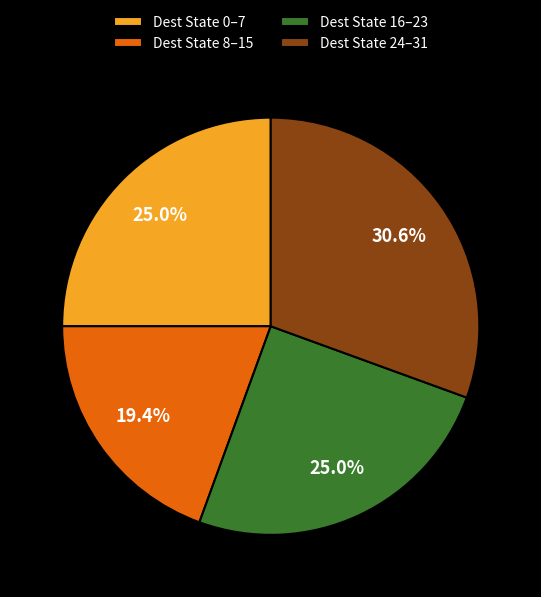

What is the total percentage of Dest State 16–23 and Dest State 0–7?

50.0%